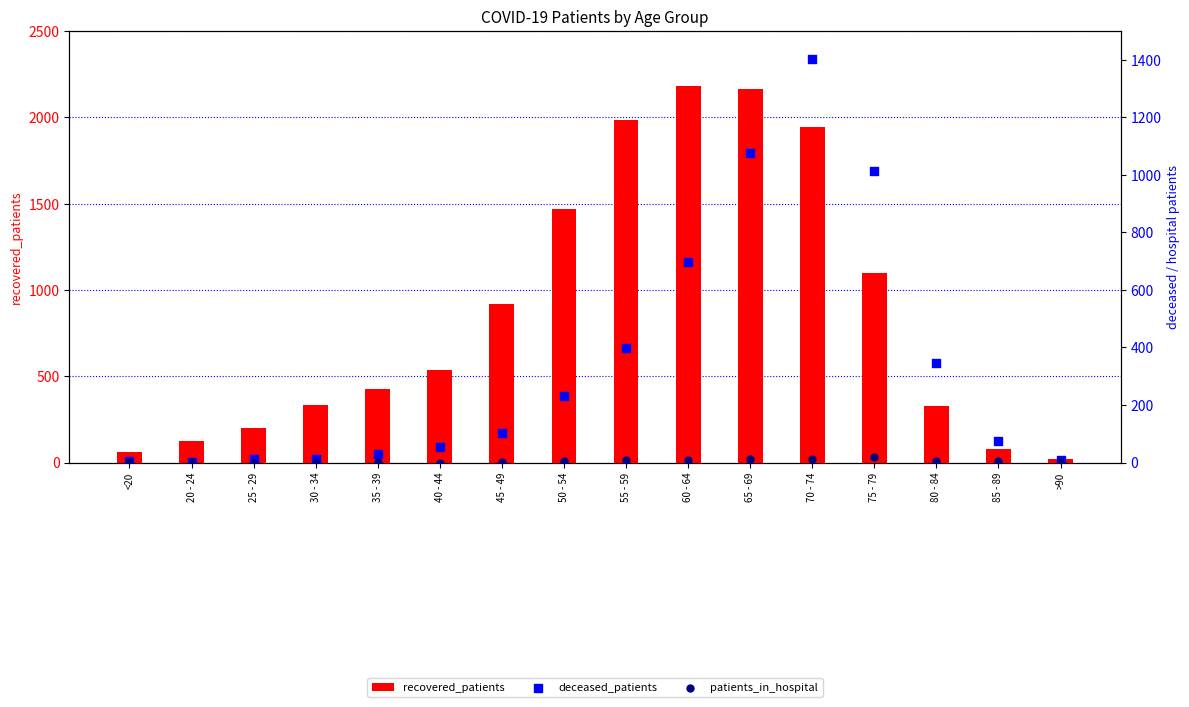

Which series contains the lowest Y value?

patients_in_hospital